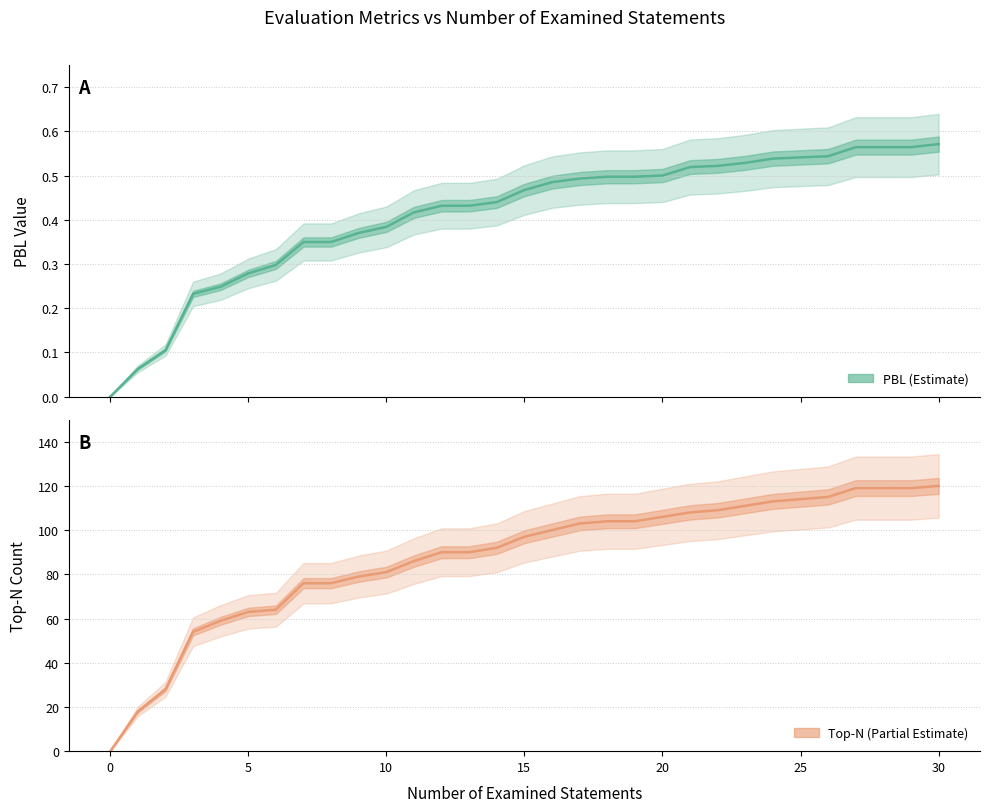

Rank the series by their average value, from lowest to highest.

PBL, Top-N